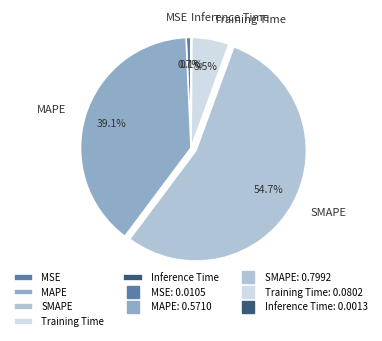

Which has a higher value, MAPE or MSE?

MAPE